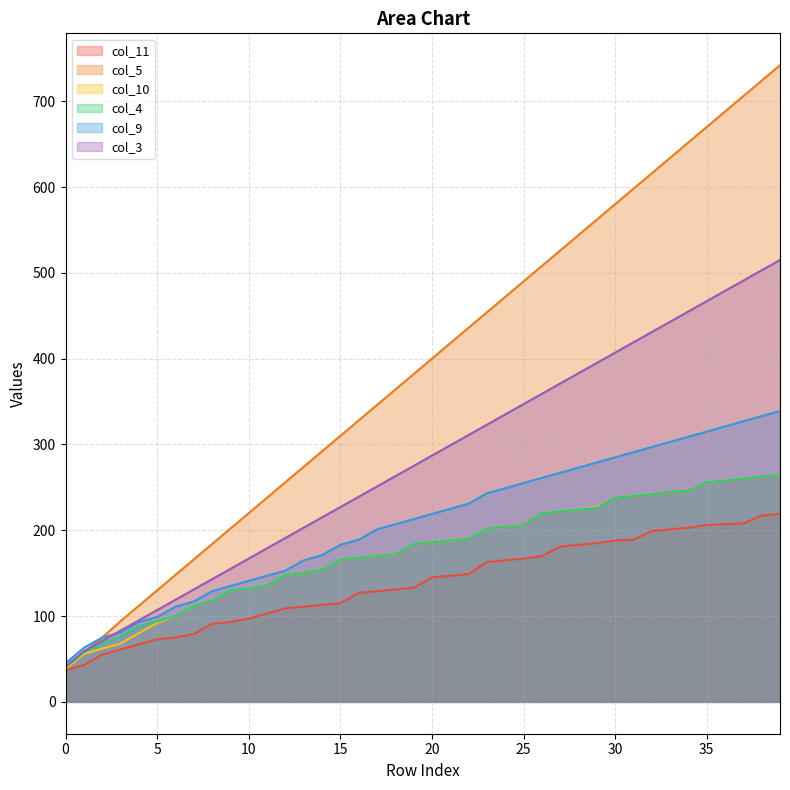

What is the difference between the col_9 values at 35 and 26?

54